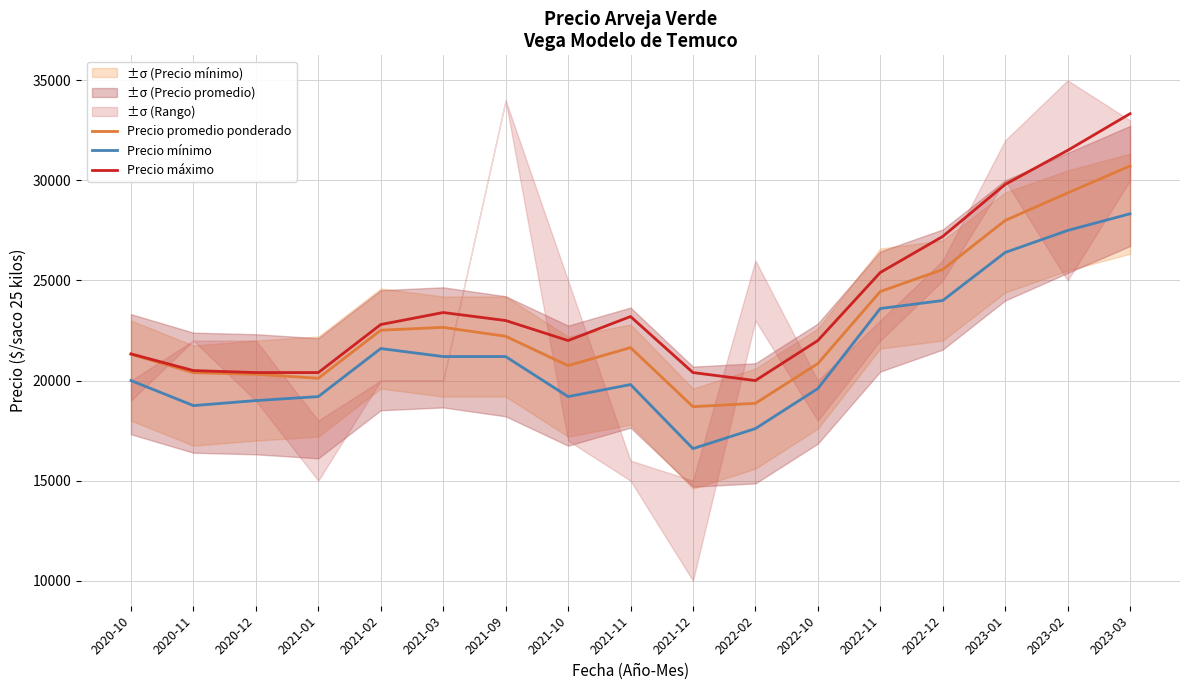

True or false: Precio mínimo and Precio máximo intersect in this chart.

False